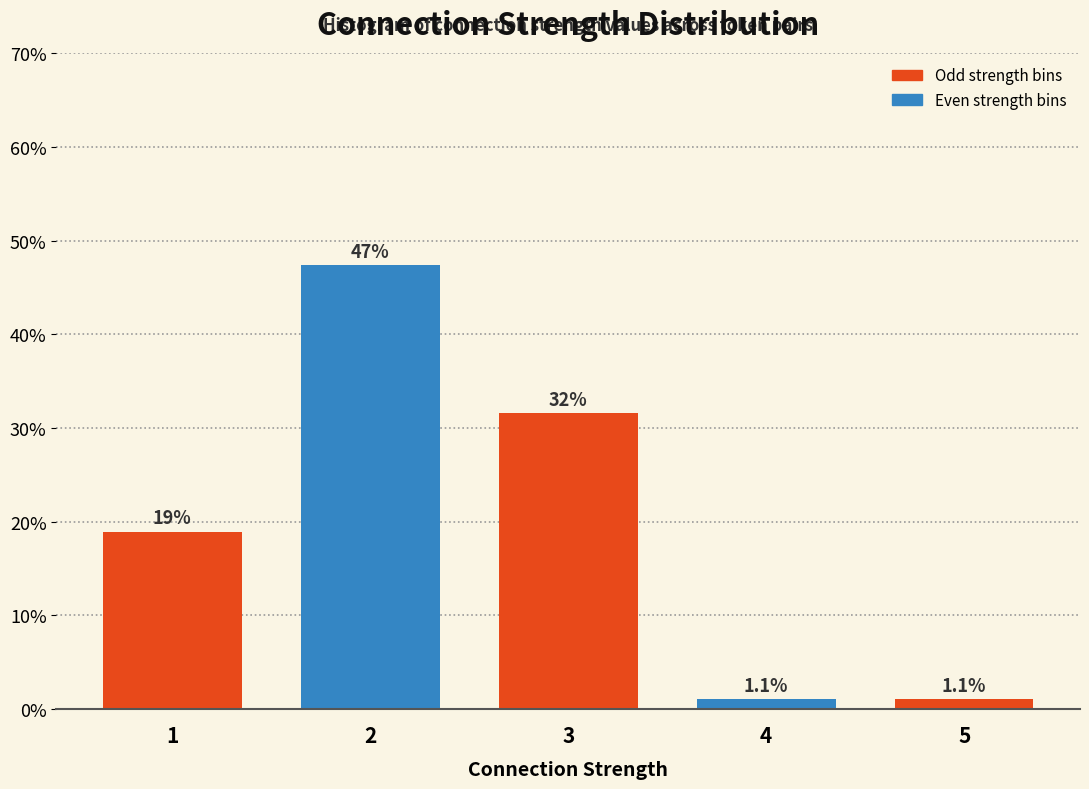

Reading right to left, extract all data points from this chart.

5=1.1	4=1.1	3=31.6	2=47.4	1=18.9